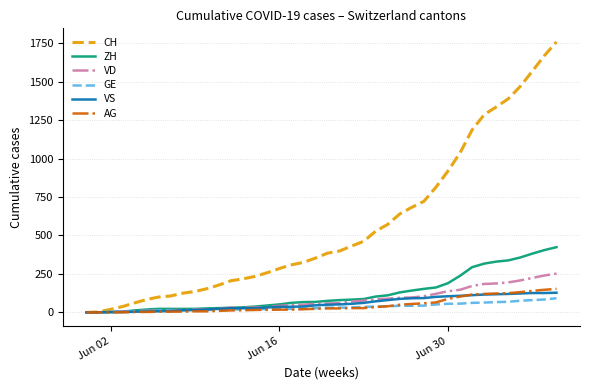

Which series has the largest total across all categories?

CH